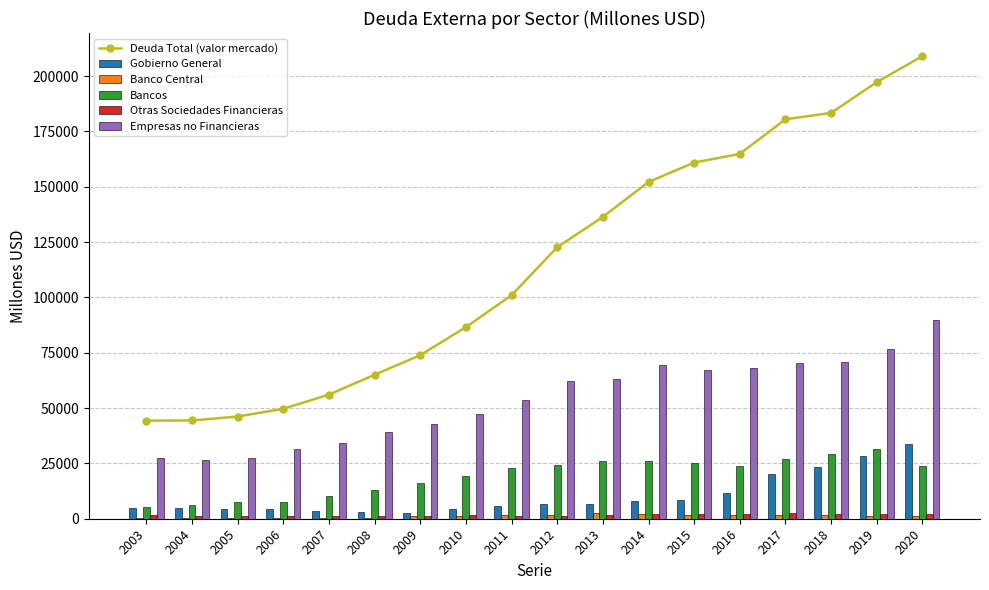

What is the average value of the Banco Central series?

1250